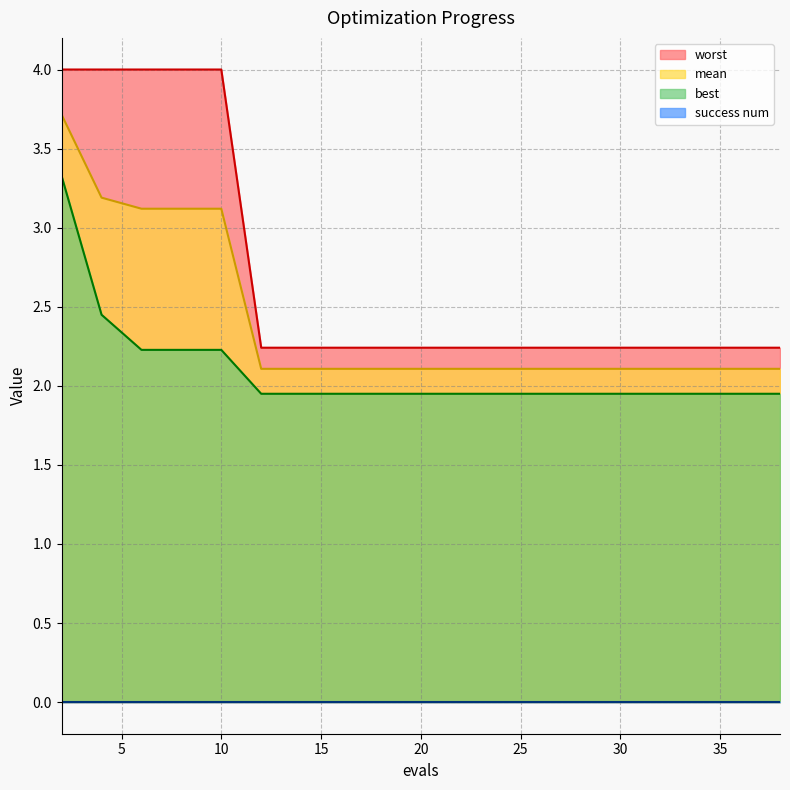

What is the spread (max minus min) of values at 10?

4.0